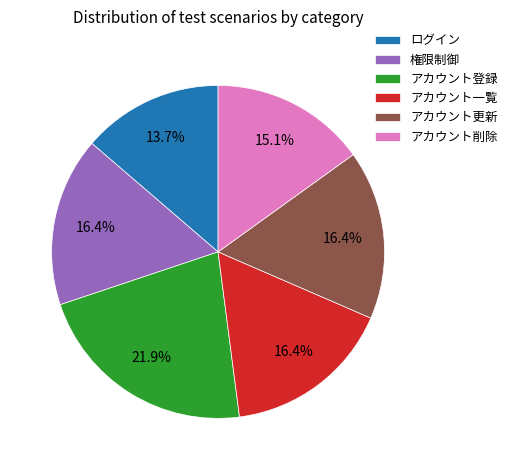

Which has a higher value, アカウント更新 or アカウント削除?

アカウント更新